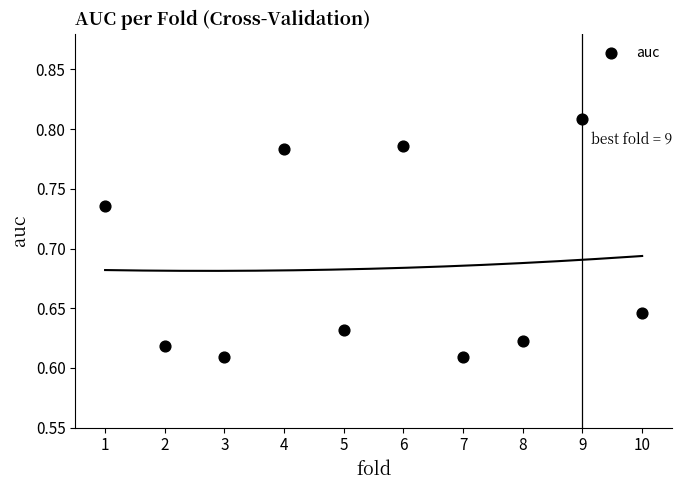

What is the range of X values (max minus min)?

9.0